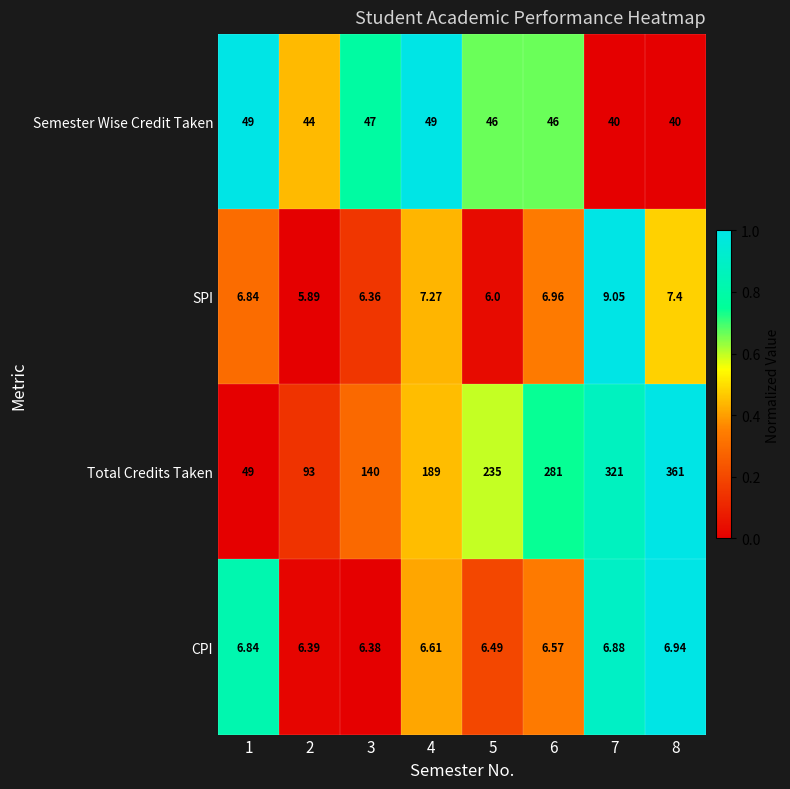

What is the maximum value shown in the chart?

361.0